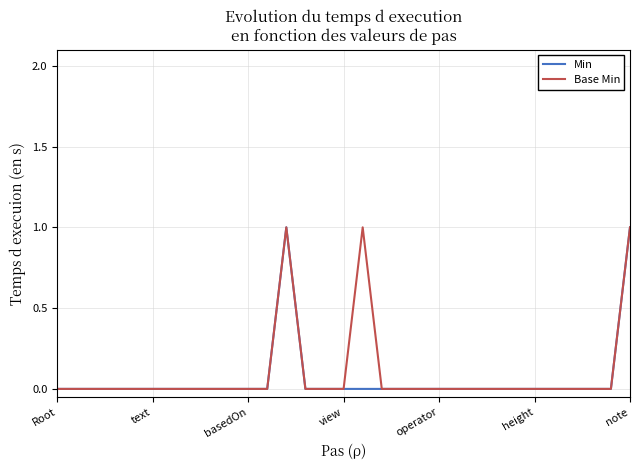

True or false: Base Min has a value of 1 at view.

False